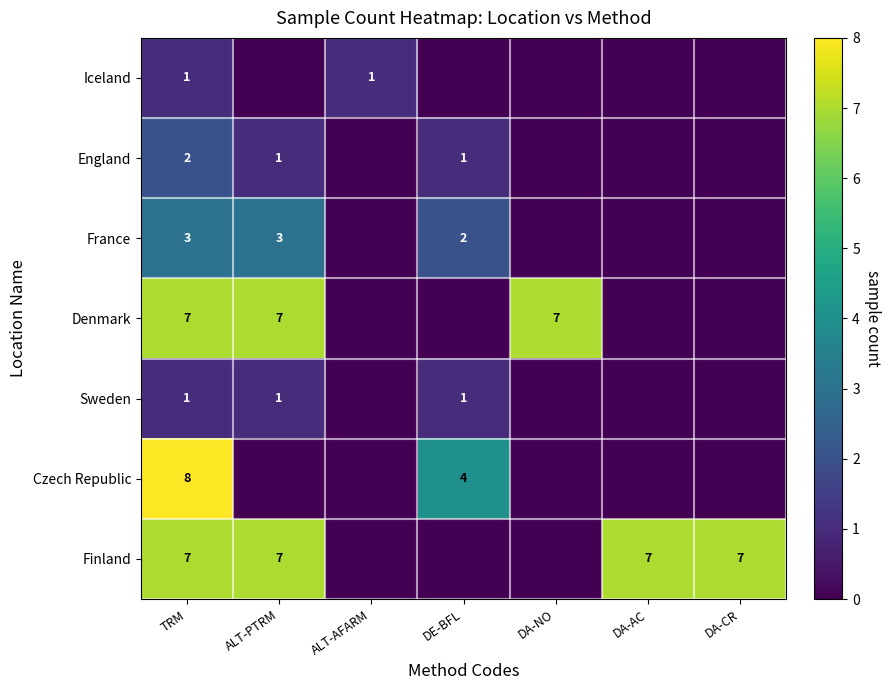

The value of Denmark at TRM is 3. True or false?

False